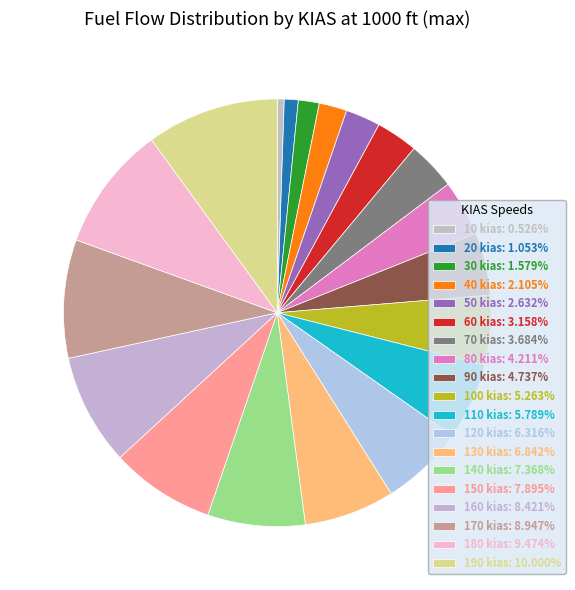

Is it true that 10 kias is 1% of the pie?

True